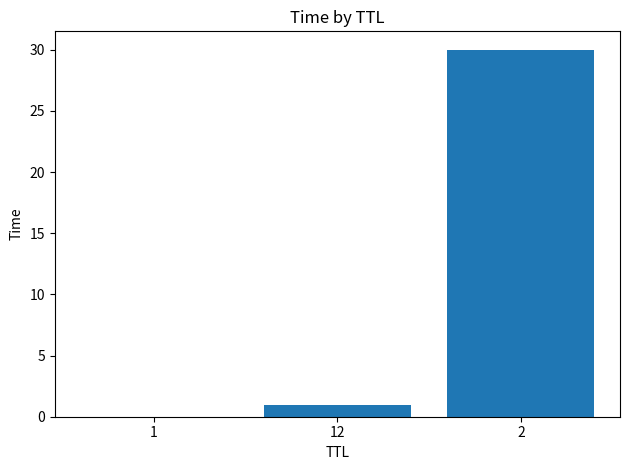

What is the sum of all values?

30.9